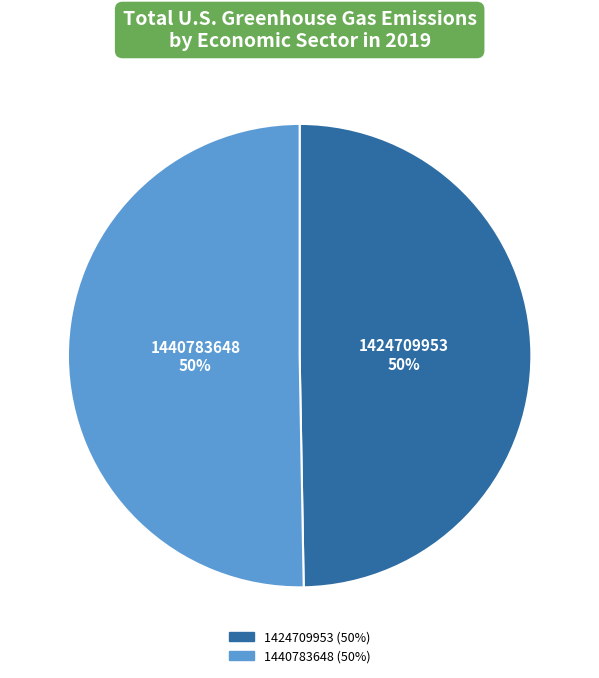

What is the ratio of the value at 1424709953 to the value at 1440783648?

1.0